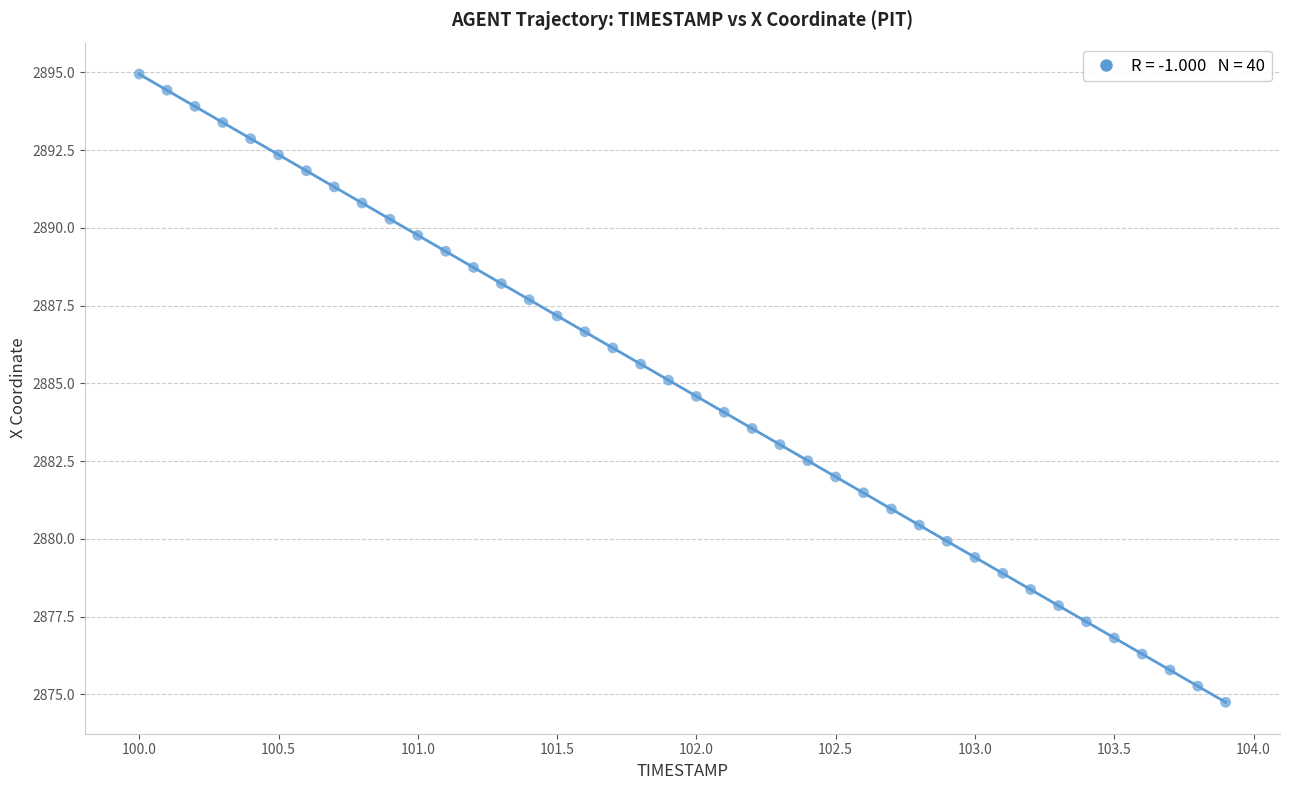

What is the range of X values (max minus min)?

3.9